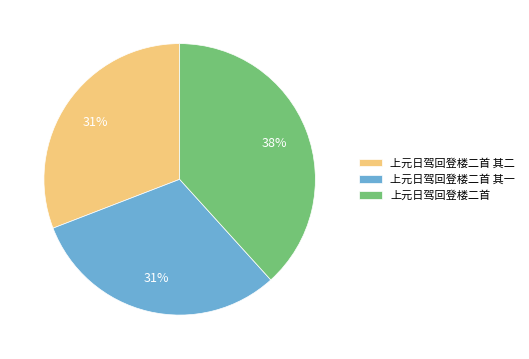

To the nearest percent, what portion does 上元日驾回登楼二首 represent?

38%